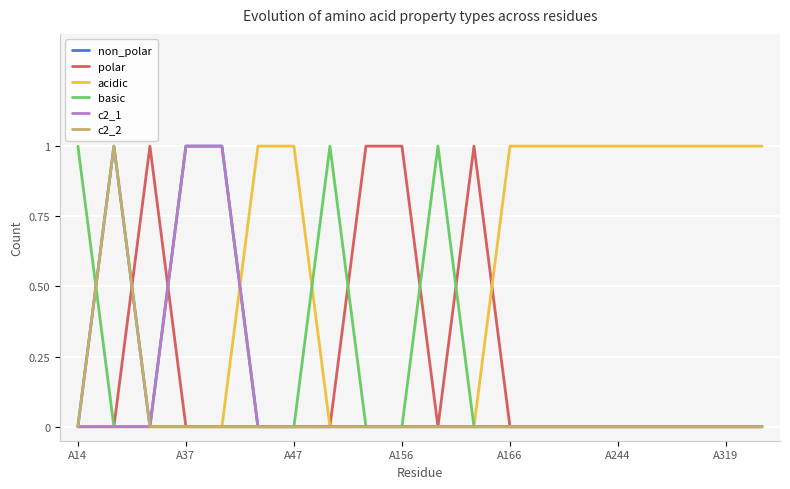

Which series has the largest total across all categories?

acidic